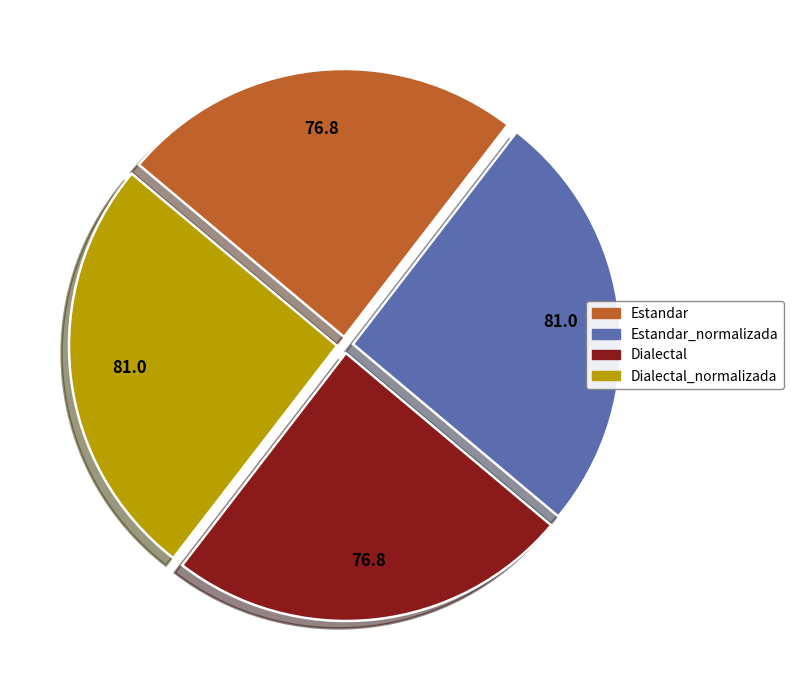

Count the number of slices in the pie.

4